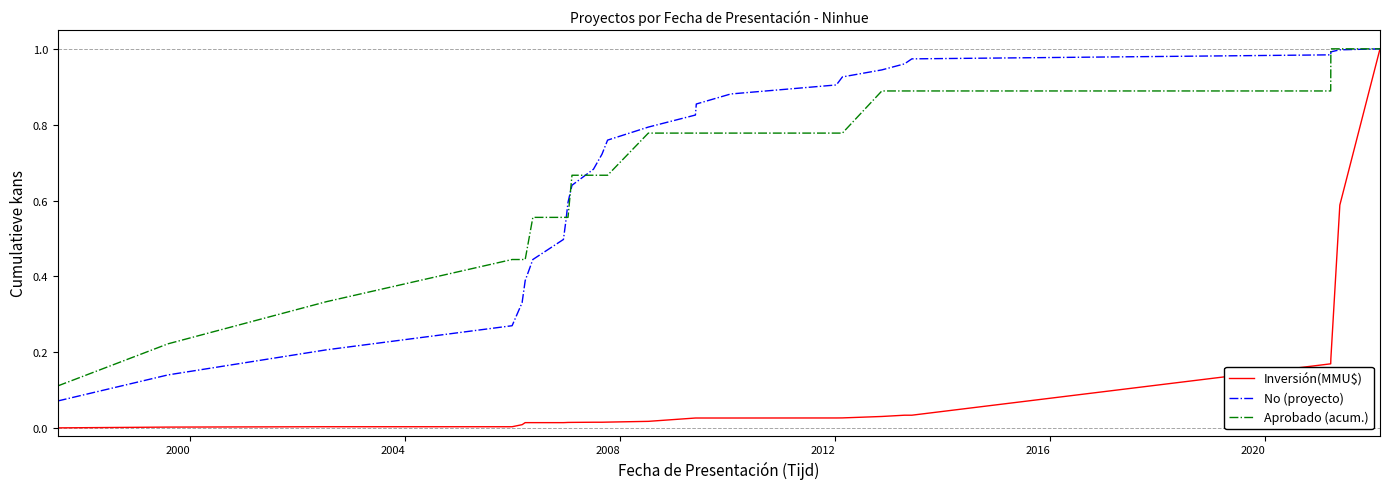

Which series has the largest range (max minus min)?

Inversión(MMU$)